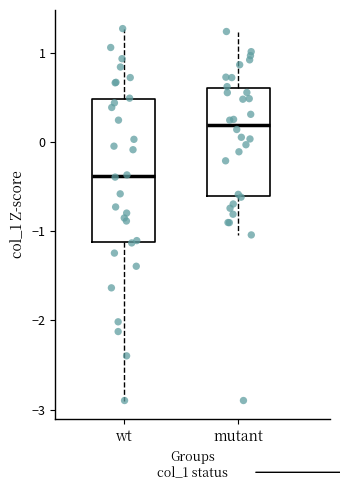

Where is the upper edge of the box for wt on the y-axis? The values are not printed on the chart, so give them approximately, as read against the axis.

0.5